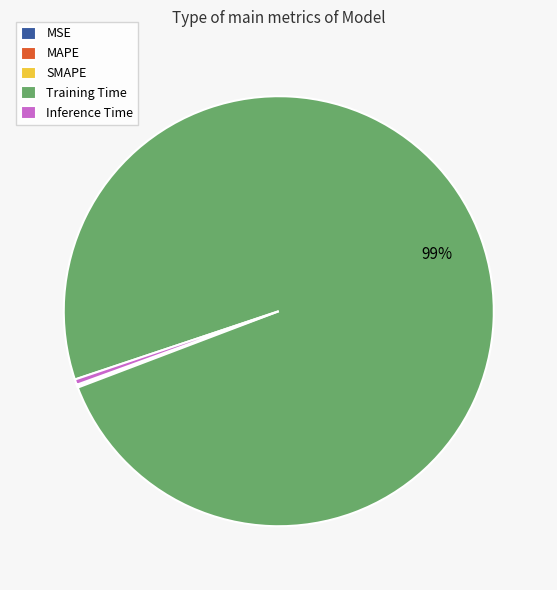

What is the largest slice in the pie chart?

Training Time